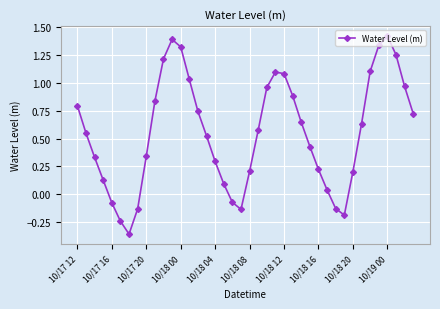

How many lines are shown in the chart?

1